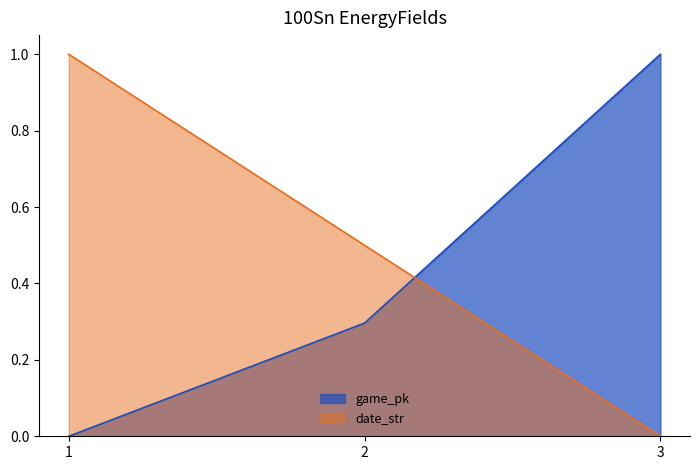

List the series in order of their peak value, highest first.

game_pk, date_str